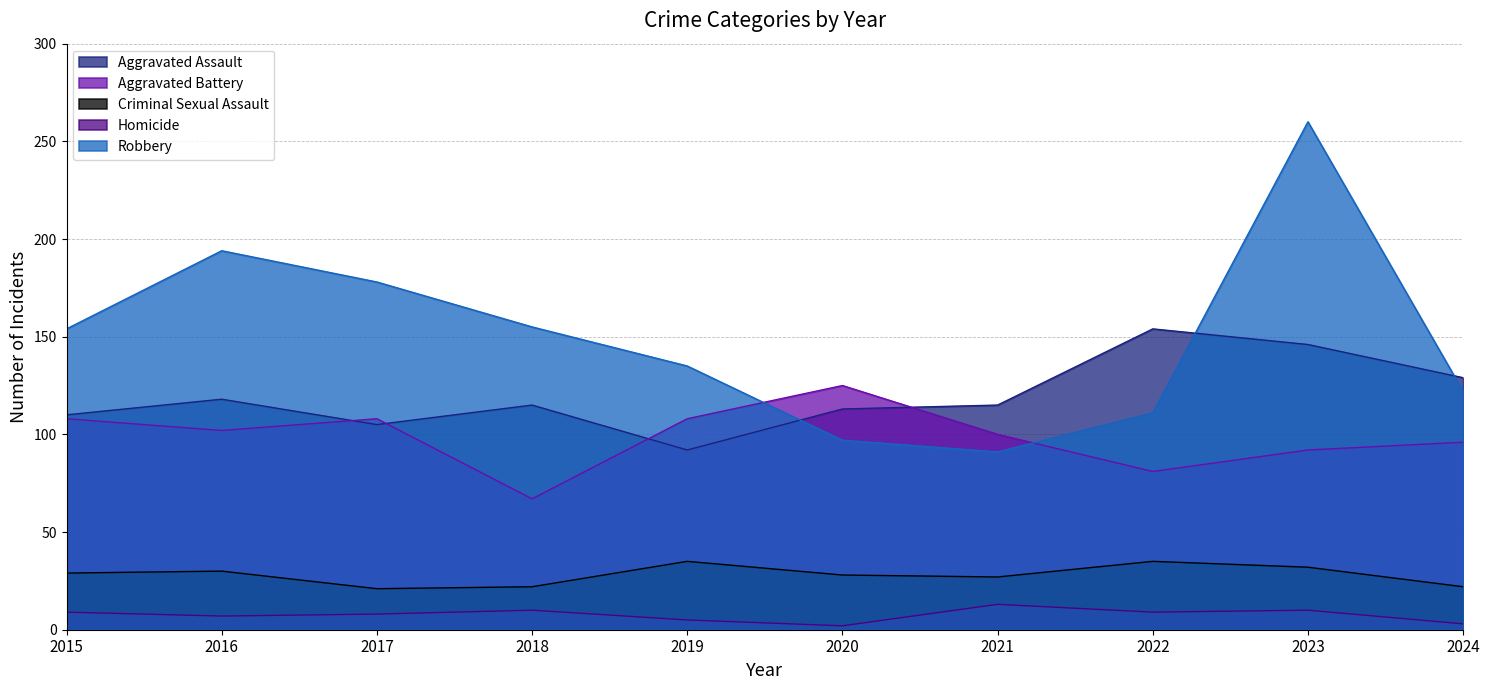

Does the chart have visible grid lines?

Yes